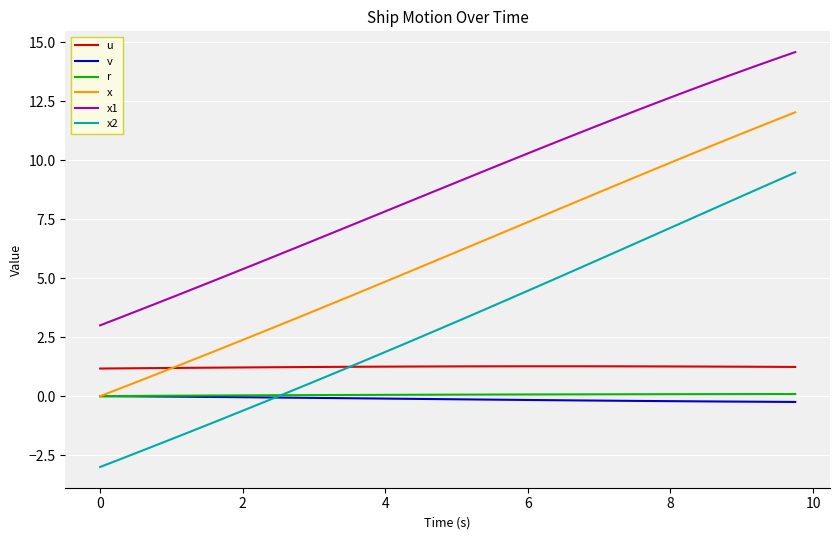

True or false: r and u intersect in this chart.

False